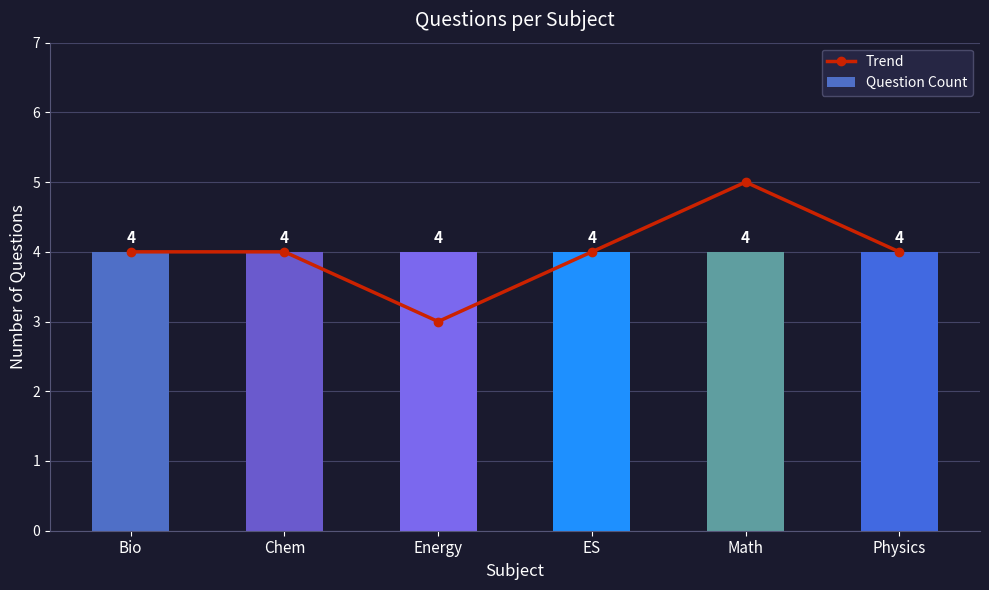

The Trend series shows 4 at Bio. True or false?

True